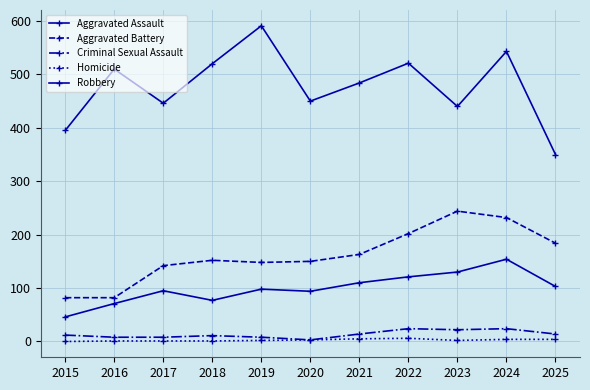

What is the total value across all series at 2018?

761